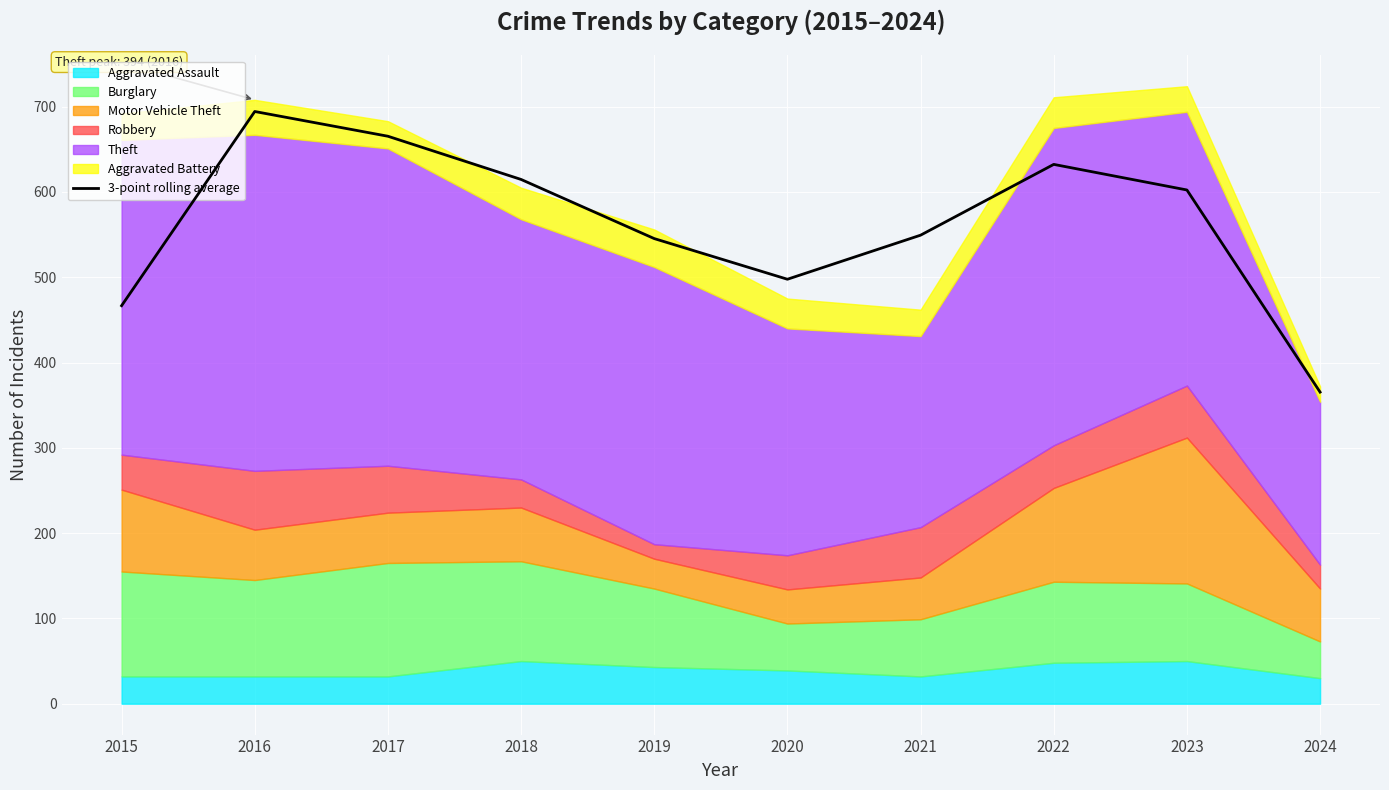

The value at 2021 is 835.9. True or false?

False